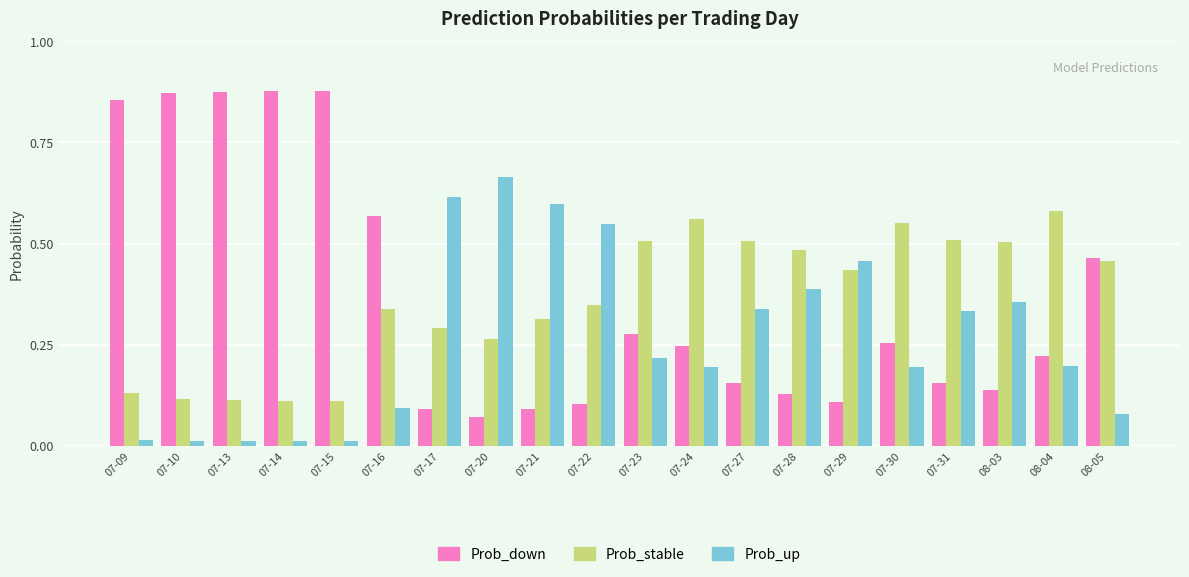

Rank the series at 07-31 from highest to lowest value.

Prob_stable, Prob_up, Prob_down